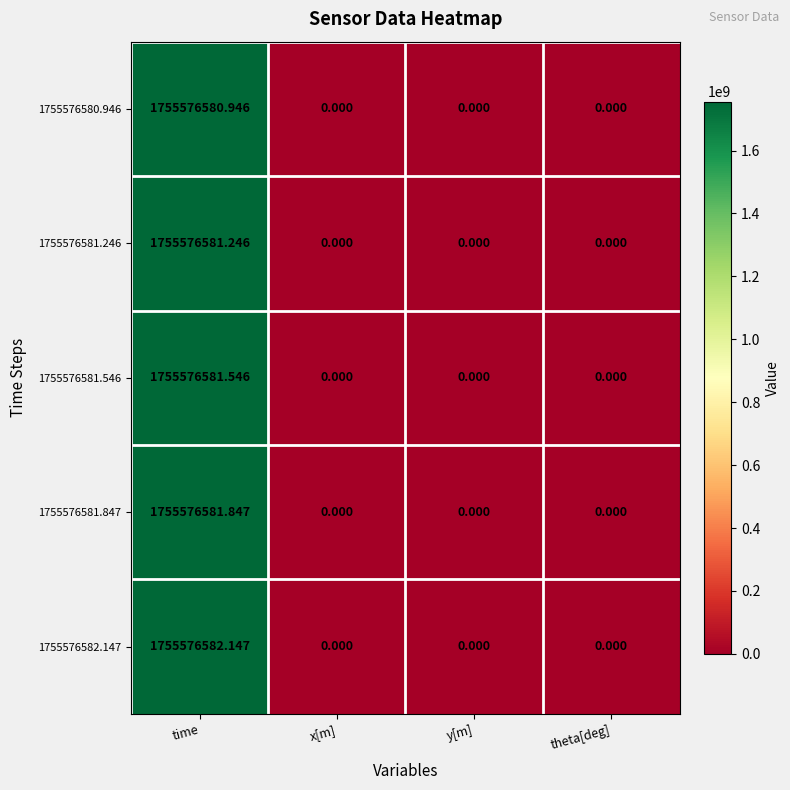

At how many categories does at least one series exceed 132019176?

1